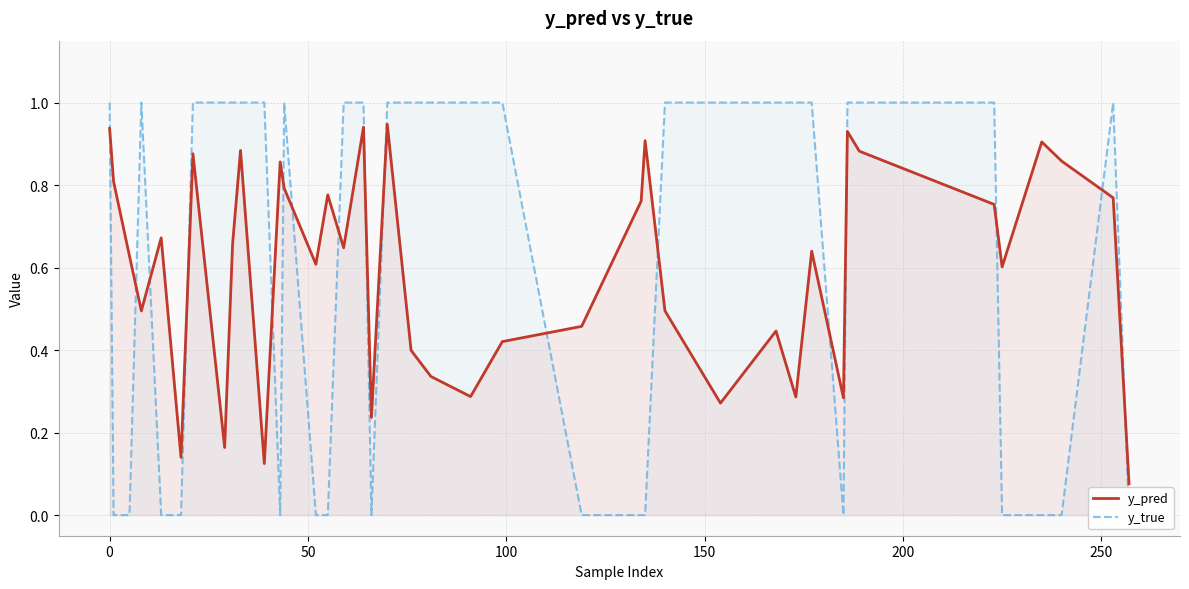

True or false: y_pred has a value of 1.2 at 34.

False